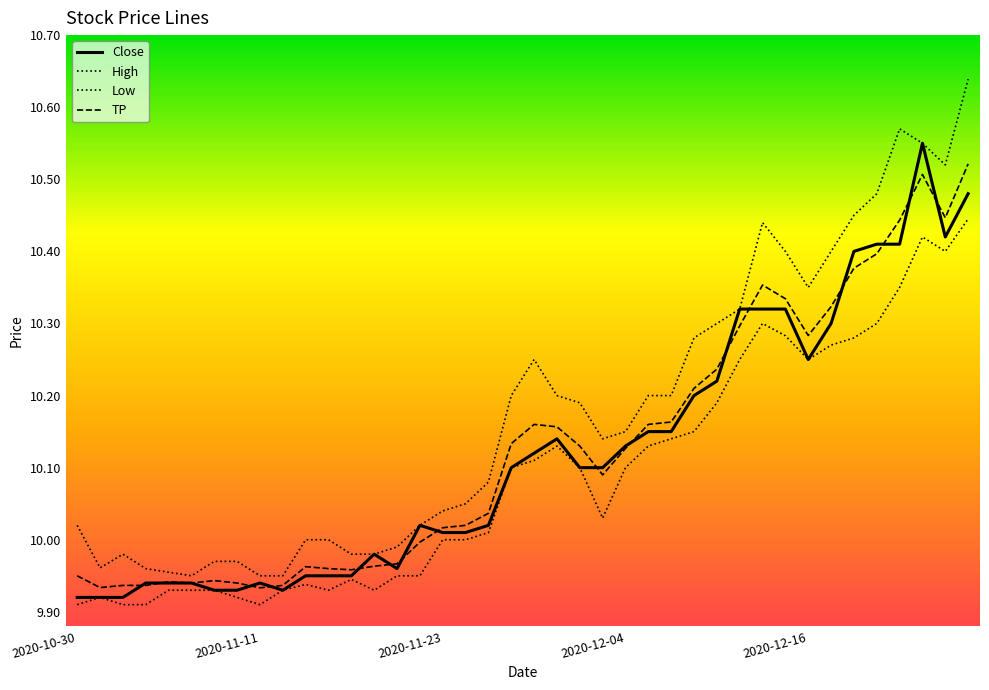

In Close, how many points are lower than both neighbors (excluding endpoints)?

4